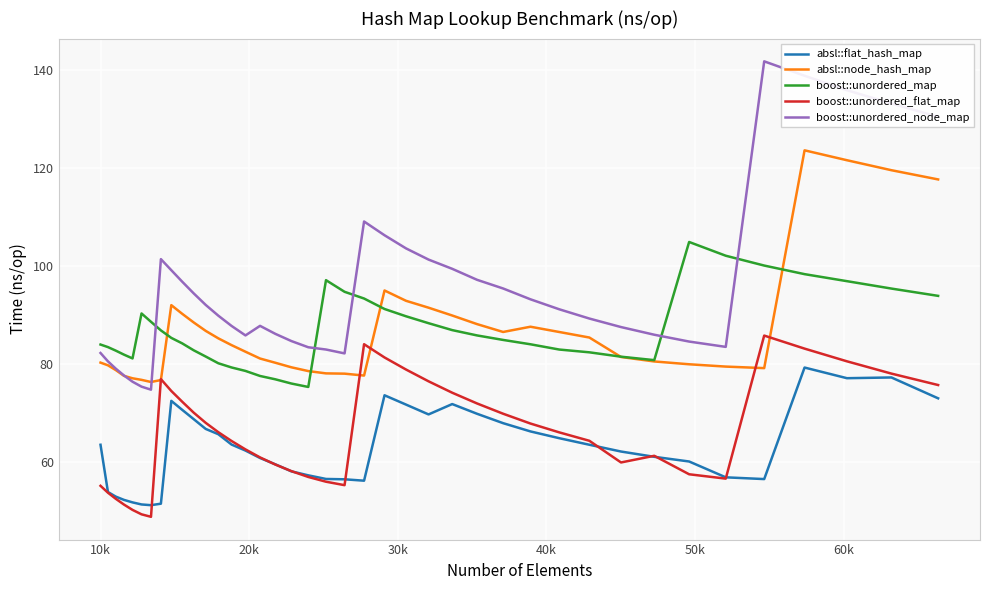

Rank the series by their maximum value, from highest to lowest.

boost::unordered_node_map, absl::node_hash_map, boost::unordered_map, boost::unordered_flat_map, absl::flat_hash_map